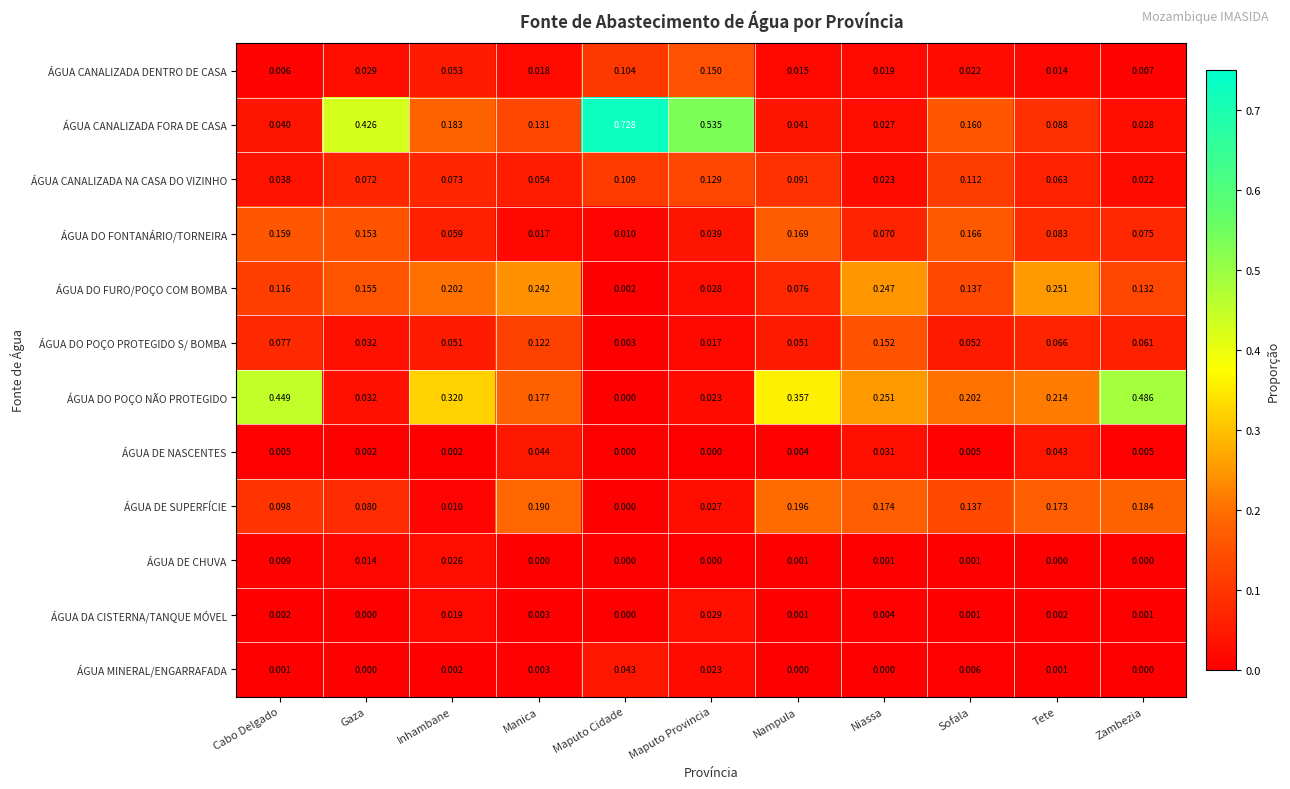

Which series has the largest range (max minus min)?

ÁGUA CANALIZADA FORA DE CASA